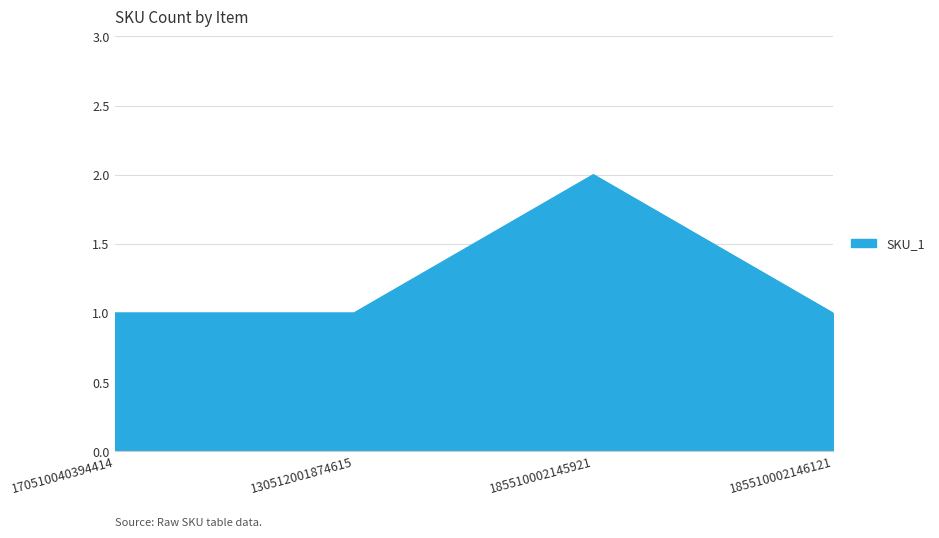

Reading left to right, extract all data points from this chart.

1	1	2	1